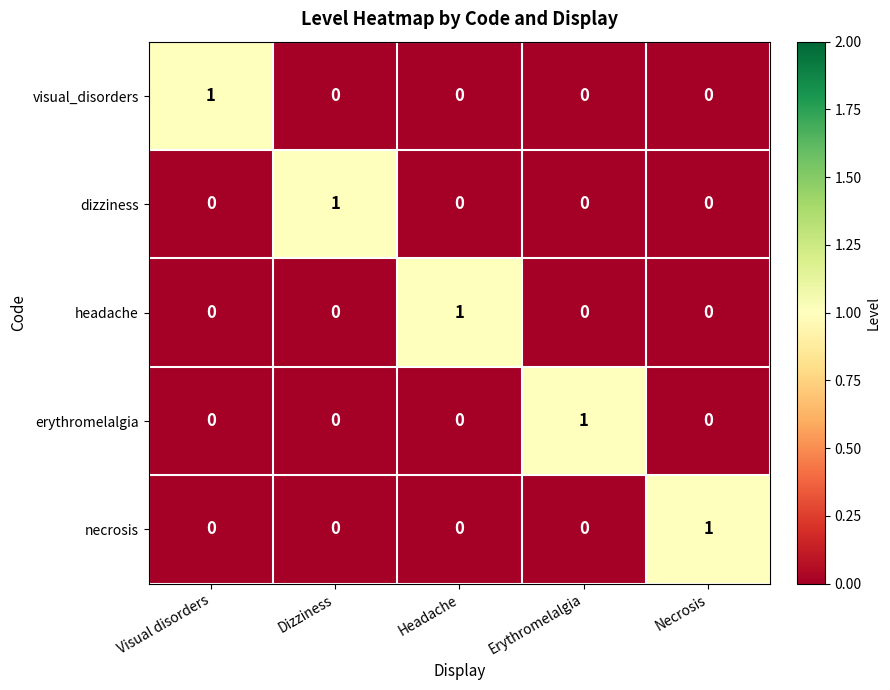

How many values in necrosis are above zero?

1